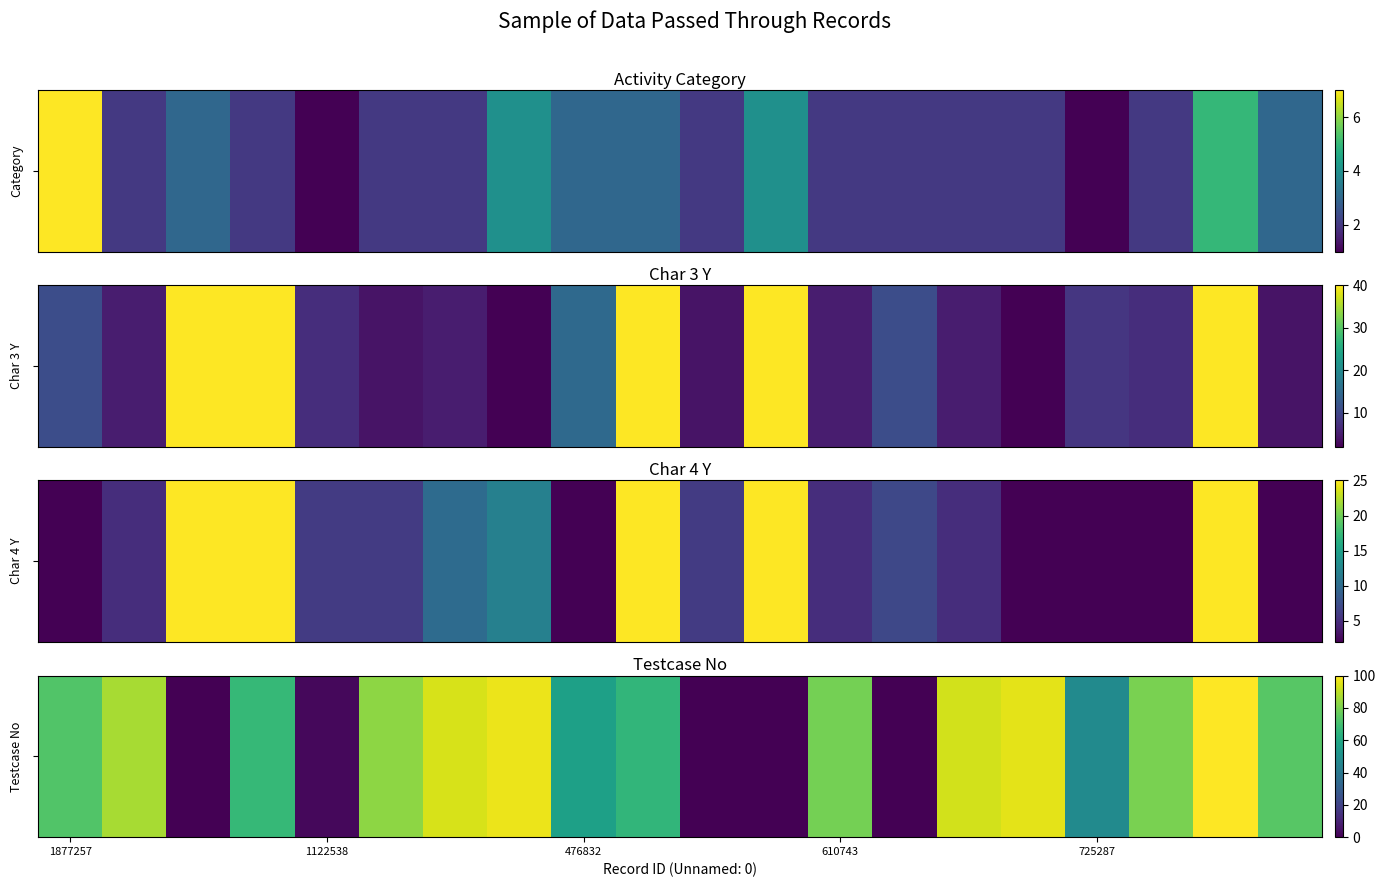

Between 7 and 13, which is larger?

7